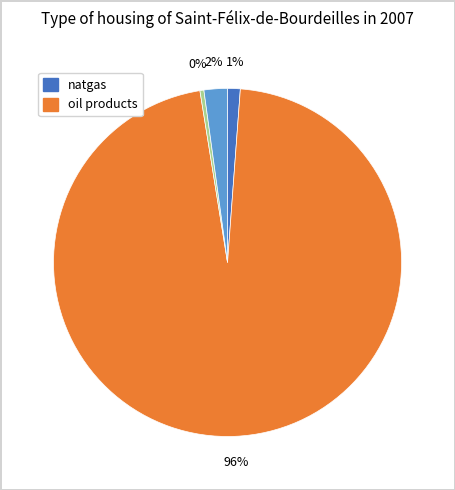

To the nearest percent, what is the average slice percentage?

25%